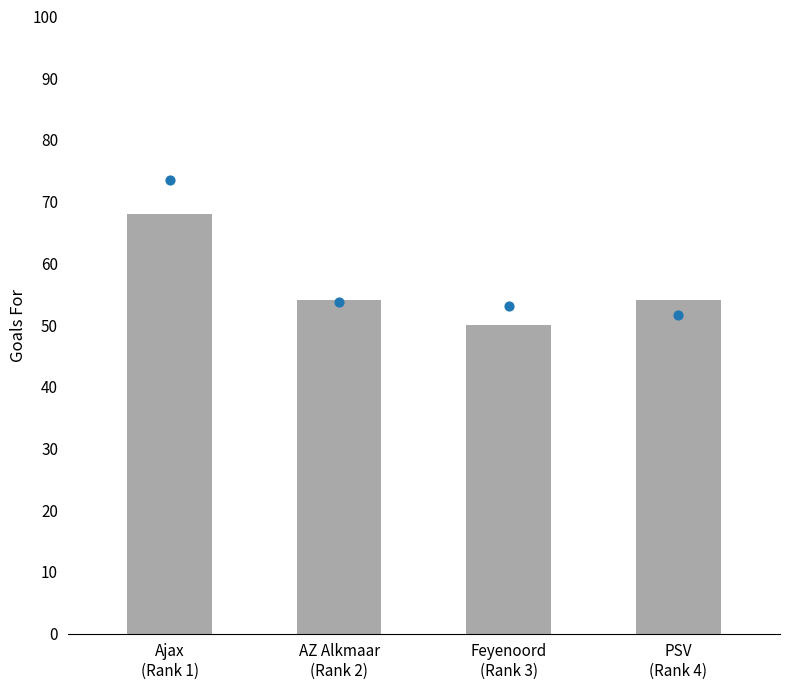

Which series reaches the maximum Y coordinate?

xGF